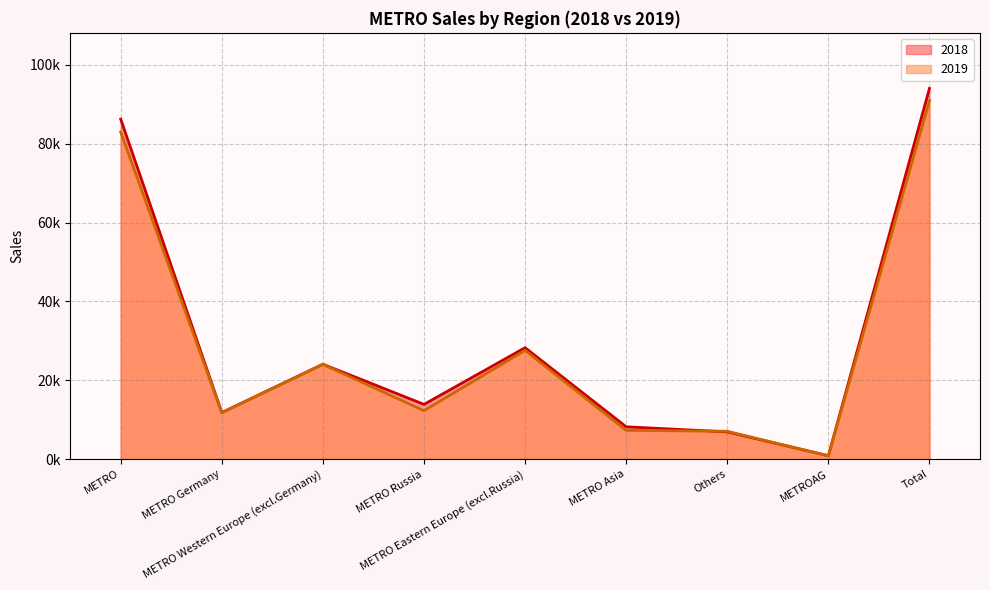

At which category does the chart reach its peak across all series?

Total